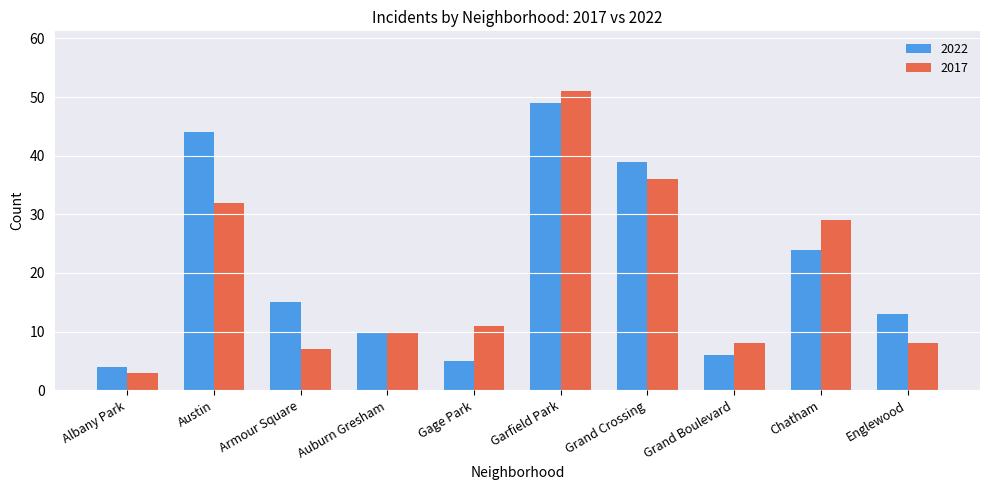

At Grand Crossing, list the series in order from largest to smallest.

2022, 2017